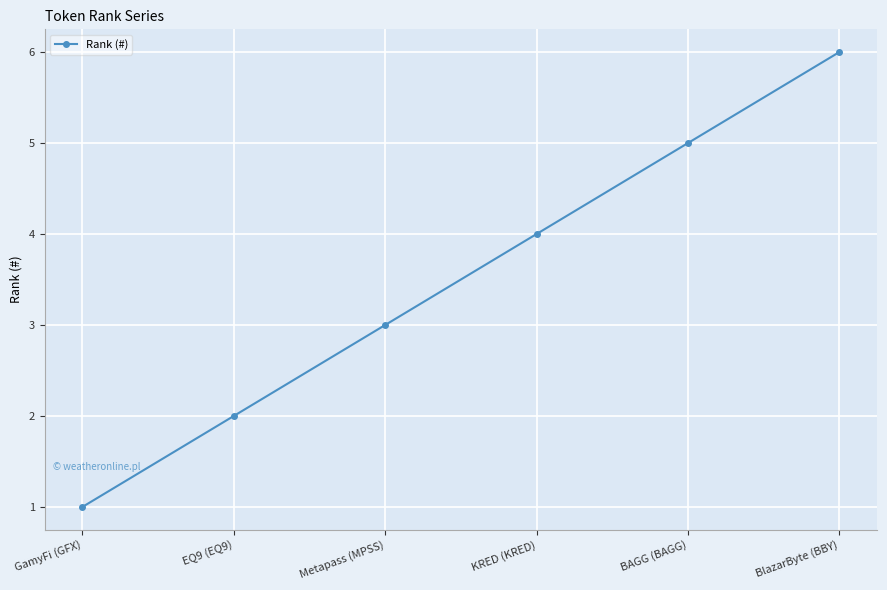

Reading left to right, extract all data points from this chart.

GamyFi (GFX)=1	EQ9 (EQ9)=2	Metapass (MPSS)=3	KRED (KRED)=4	BAGG (BAGG)=5	BlazarByte (BBY)=6